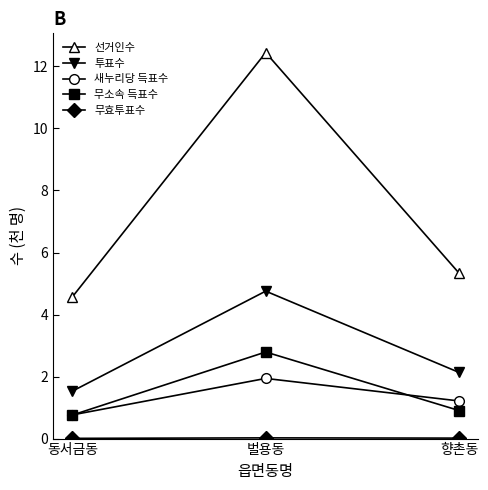

Rank the categories by 새누리당 득표수 value from highest to lowest.

벌용동, 향촌동, 동서금동